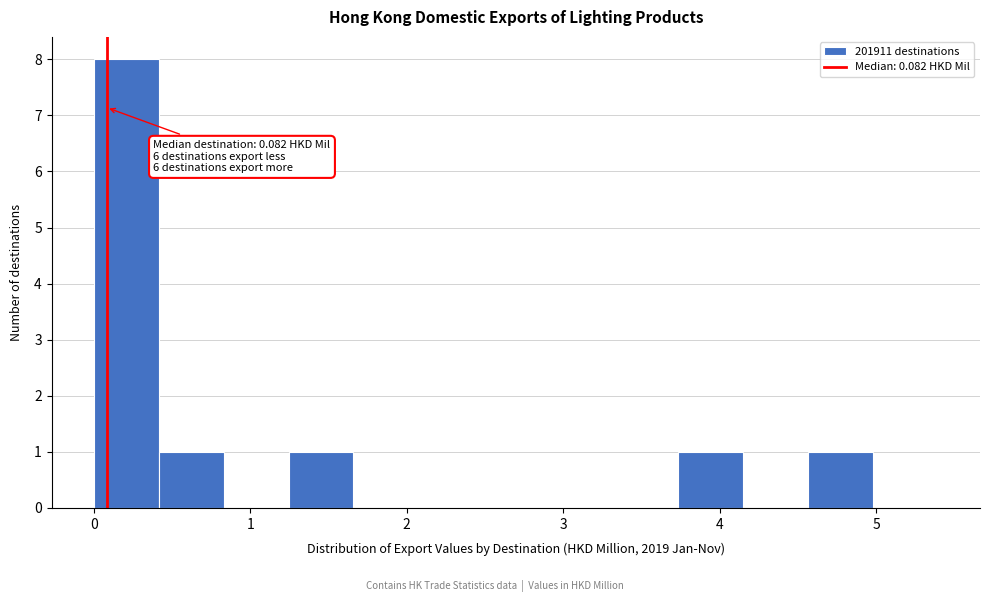

Which range on the x-axis has the tallest bar?

0.0 to 0.4